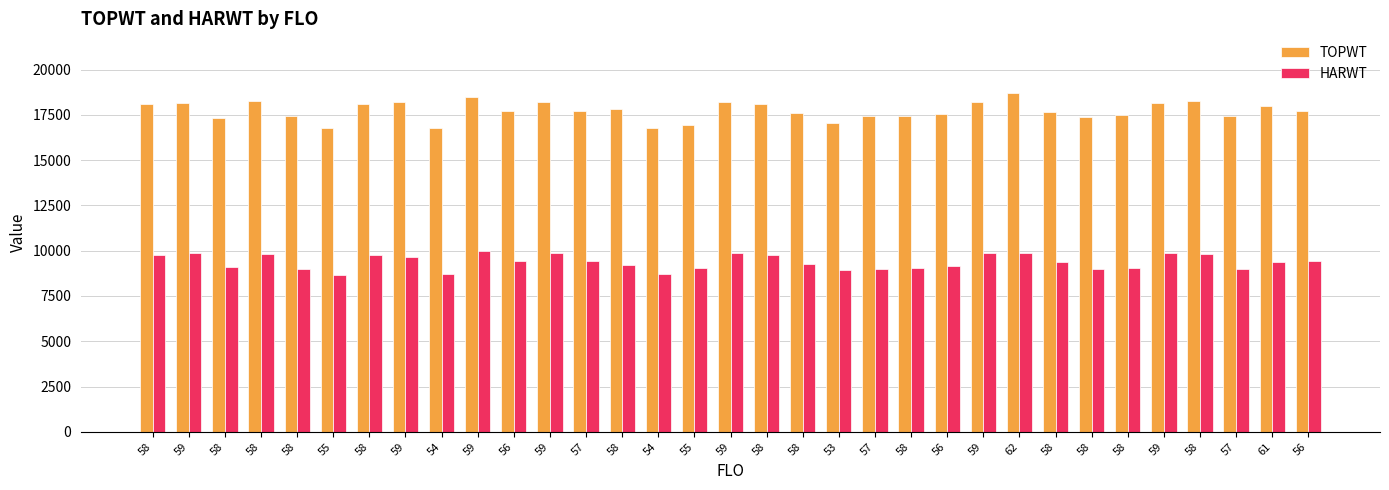

How many groups of bars are there?

33